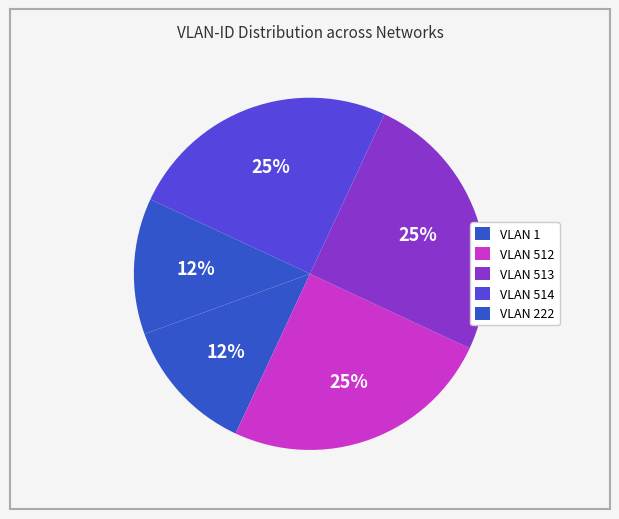

How many slices are in this pie chart?

5